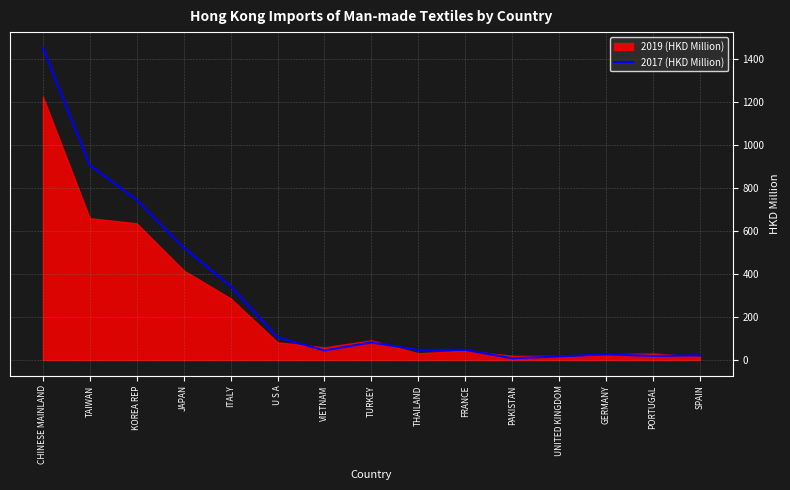

What is the change in value from VIETNAM to PORTUGAL?

-25.7